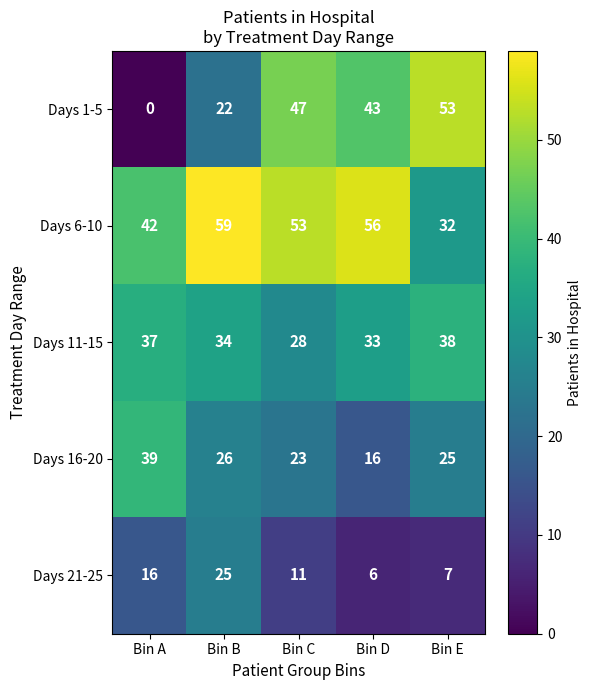

Where does the Days 21-25 series first go above 11?

Bin A